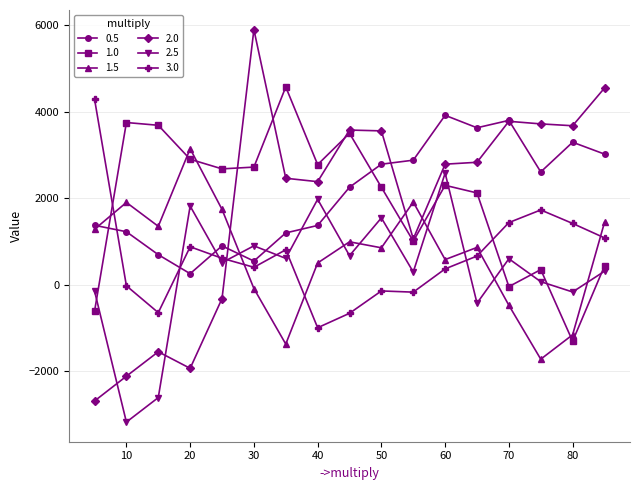

How many intersections are there between 1.5 and 3.0?

5